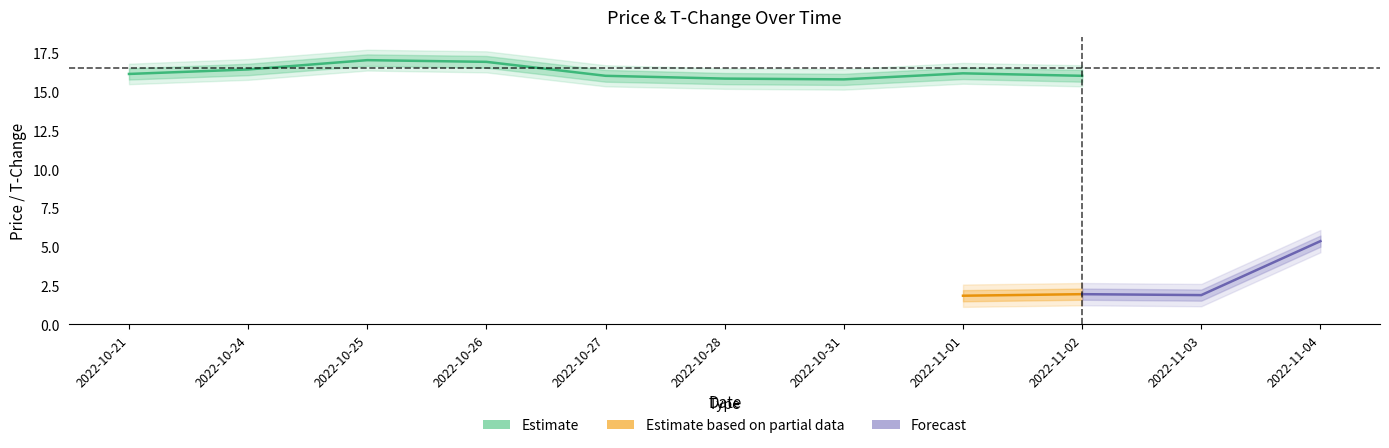

At which category does price reach its first local peak?

2022-10-25